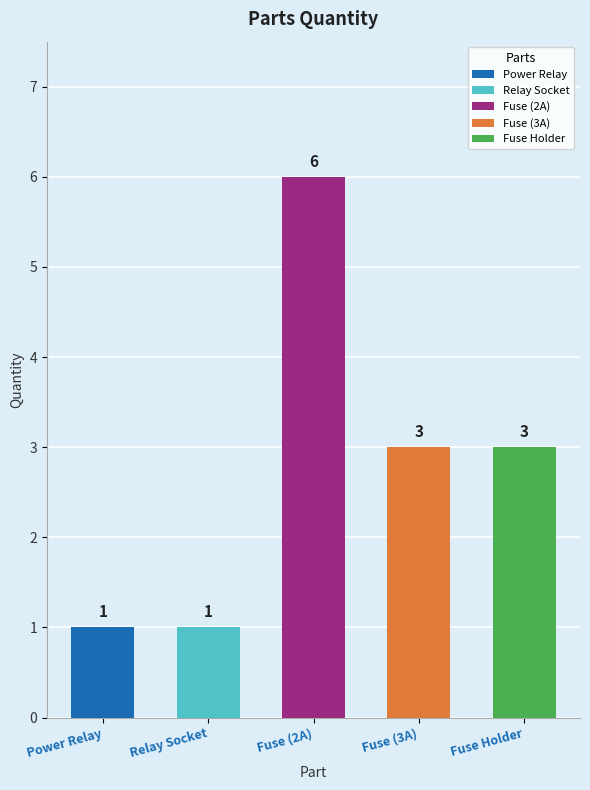

What is the difference between the maximum and minimum values?

5